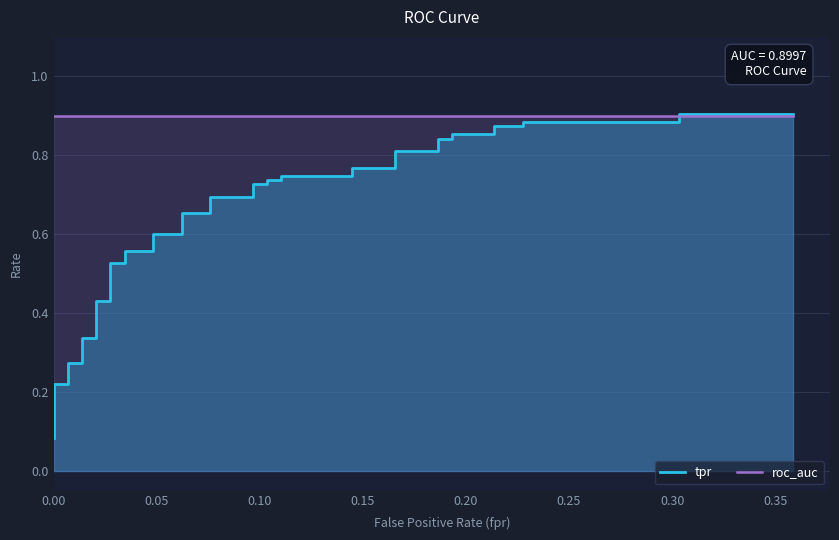

Reading left to right, what are all the values shown in this chart?

tpr: 0.1	0.1	0.2	0.2	0.3	0.3	0.3	0.3	0.4	0.4	0.5	0.5	0.6	0.6	0.6	0.6	0.7	0.7	0.7	0.7	0.7	0.7	0.7	0.7	0.7	0.7	0.8	0.8	0.8	0.8	0.8	0.8	0.9	0.9	0.9	0.9	0.9	0.9	0.9	0.9
roc_auc: 0.9	0.9	0.9	0.9	0.9	0.9	0.9	0.9	0.9	0.9	0.9	0.9	0.9	0.9	0.9	0.9	0.9	0.9	0.9	0.9	0.9	0.9	0.9	0.9	0.9	0.9	0.9	0.9	0.9	0.9	0.9	0.9	0.9	0.9	0.9	0.9	0.9	0.9	0.9	0.9